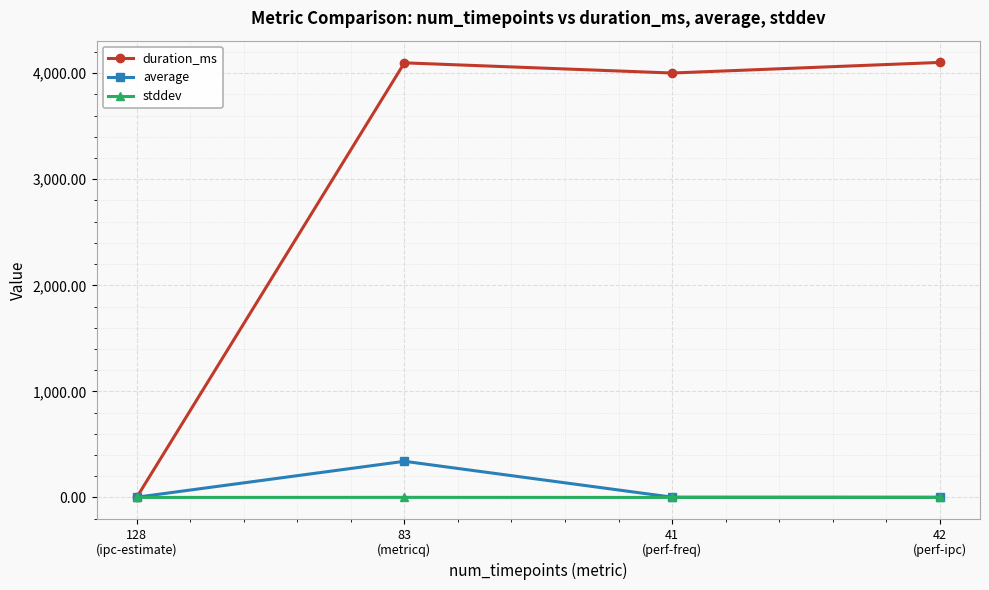

Where do duration_ms and average first cross each other?

128
(ipc-estimate) and 83
(metricq)